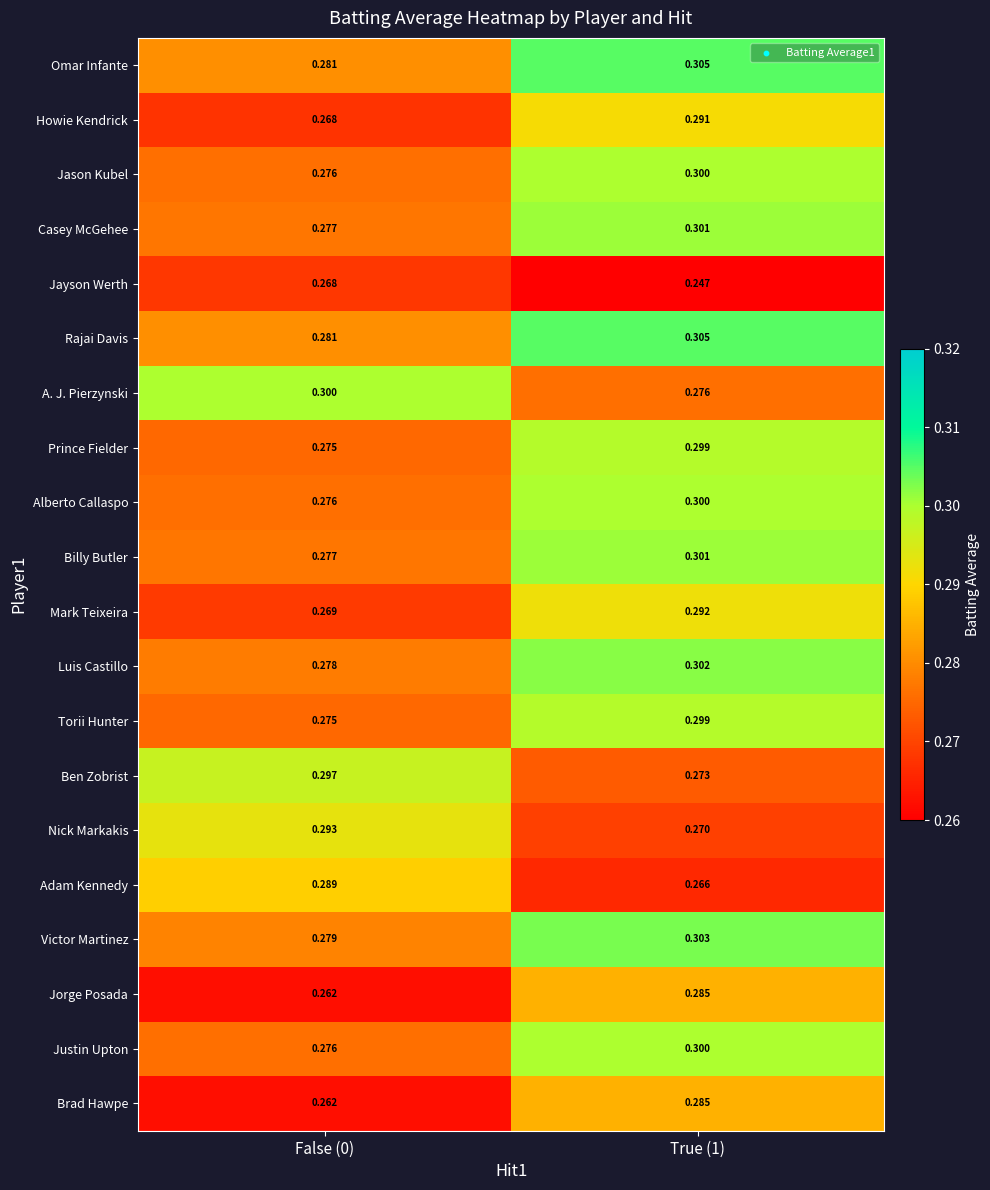

Is the value of A. J. Pierzynski at True (1) greater than the value of Luis Castillo at False (0)?

No